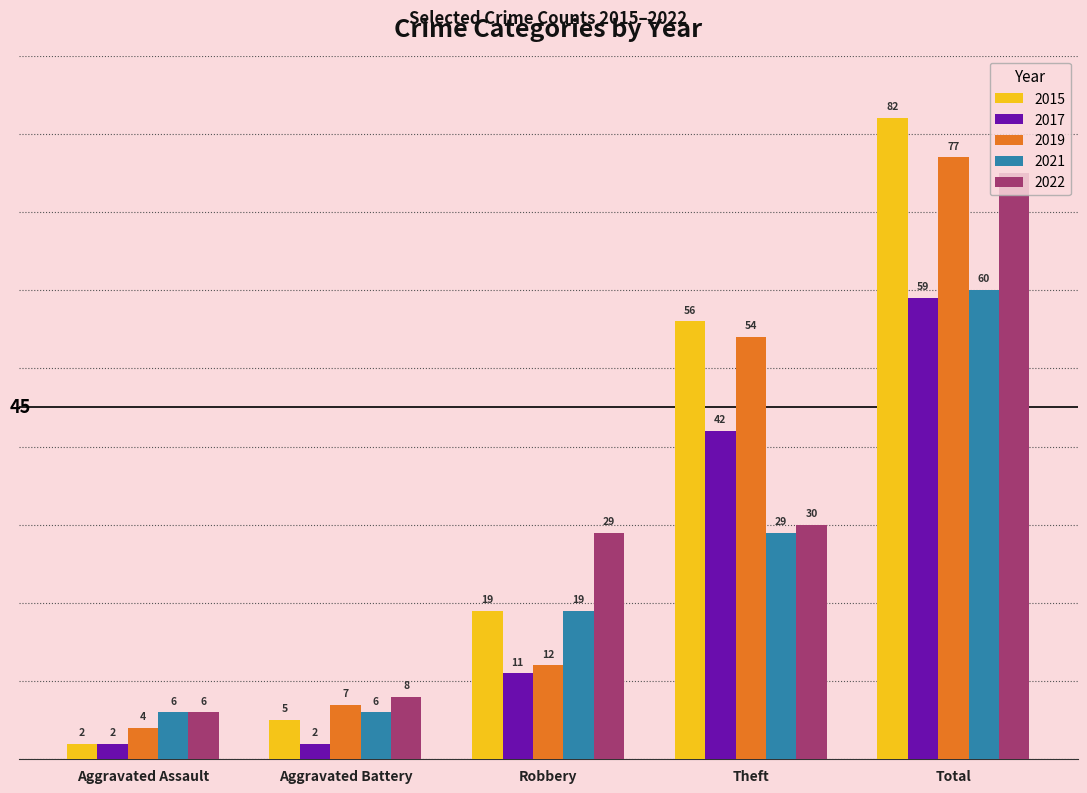

Count the number of data series in this chart.

5